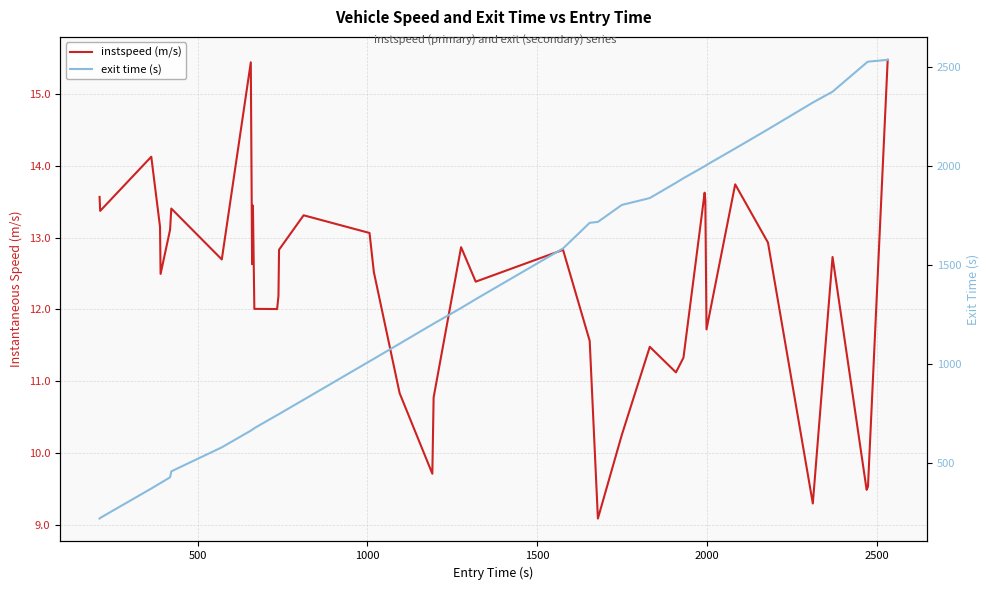

What are all the series names shown in the legend?

instspeed (m/s), exit time (s)